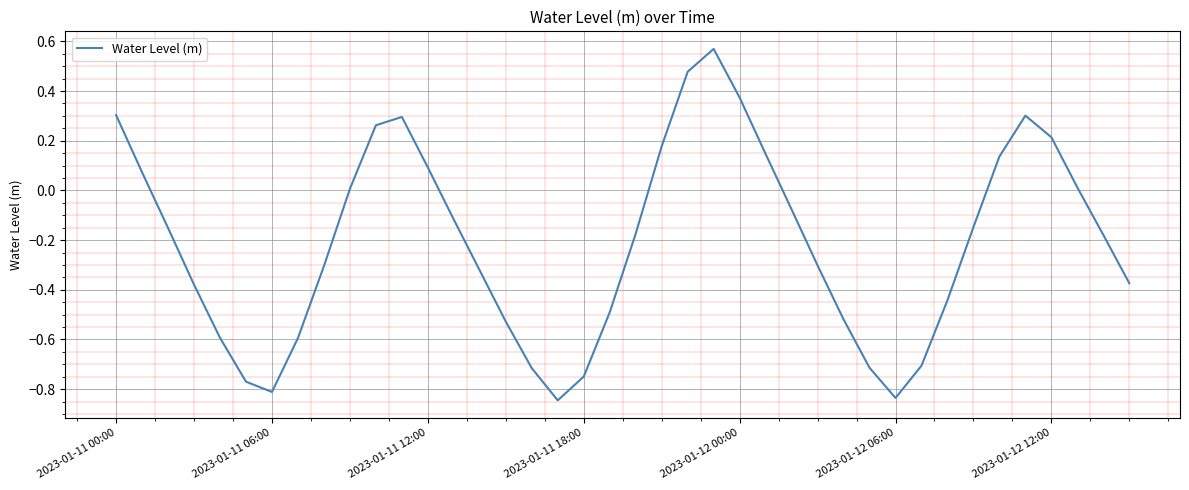

Is this an area chart (filled region under the line)?

No